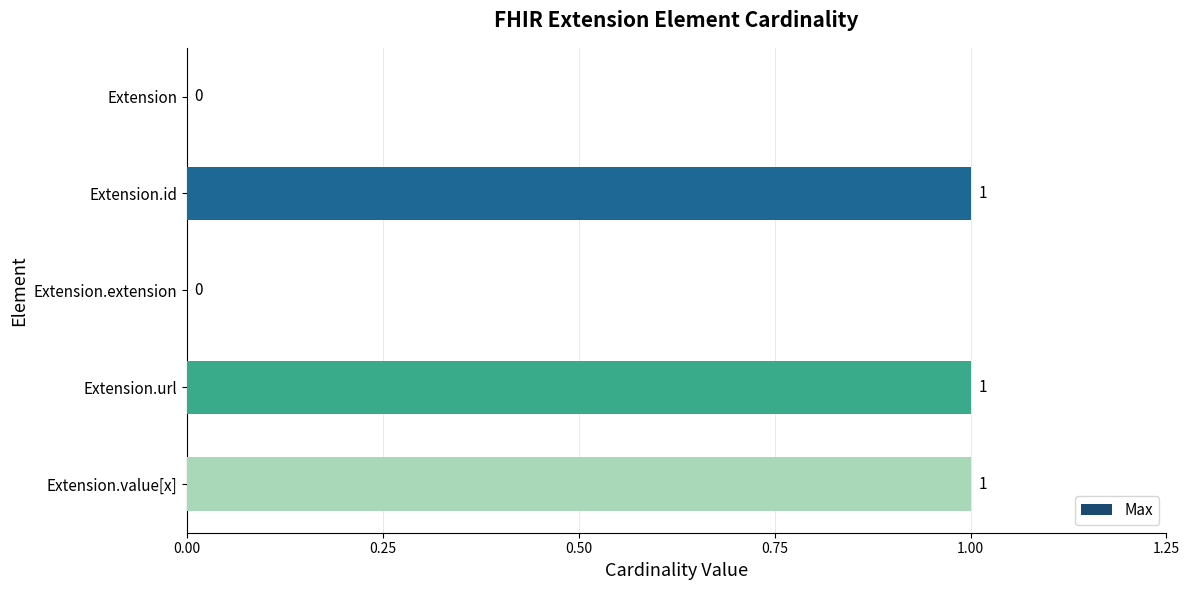

Reading top to bottom, list all the values displayed in this chart.

Extension=0	Extension.id=1	Extension.extension=0	Extension.url=1	Extension.value[x]=1